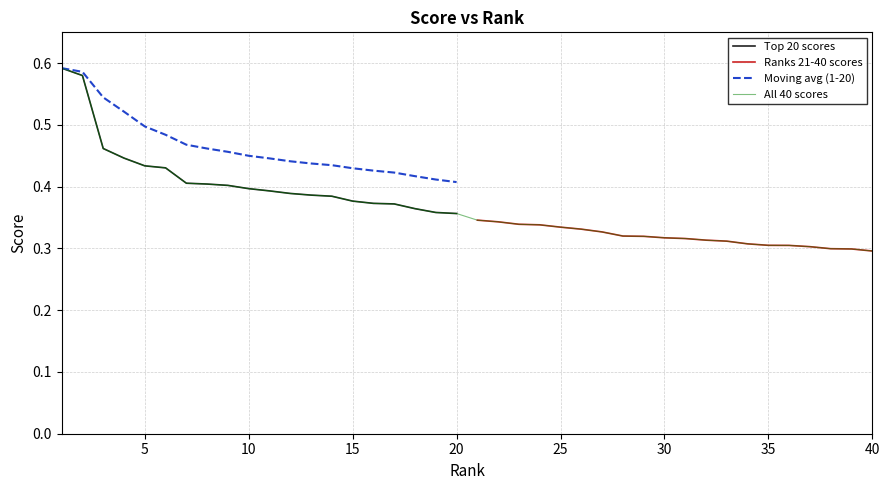

Is the value of Top 20 scores at 20 greater than the value of Moving avg (1-20) at 5?

No